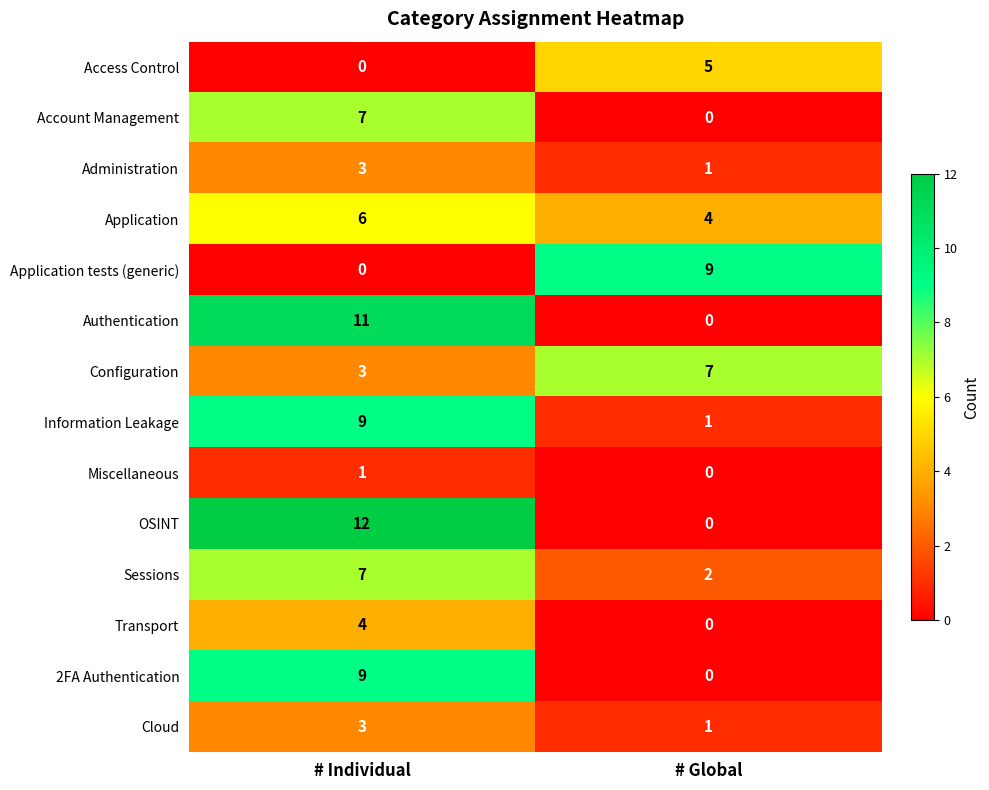

Reading left to right, what are all the values shown in this chart?

Access Control: 0	5
Account Management: 7	0
Administration: 3	1
Application: 6	4
Application tests (generic): 0	9
Authentication: 11	0
Configuration: 3	7
Information Leakage: 9	1
Miscellaneous: 1	0
OSINT: 12	0
Sessions: 7	2
Transport: 4	0
2FA Authentication: 9	0
Cloud: 3	1